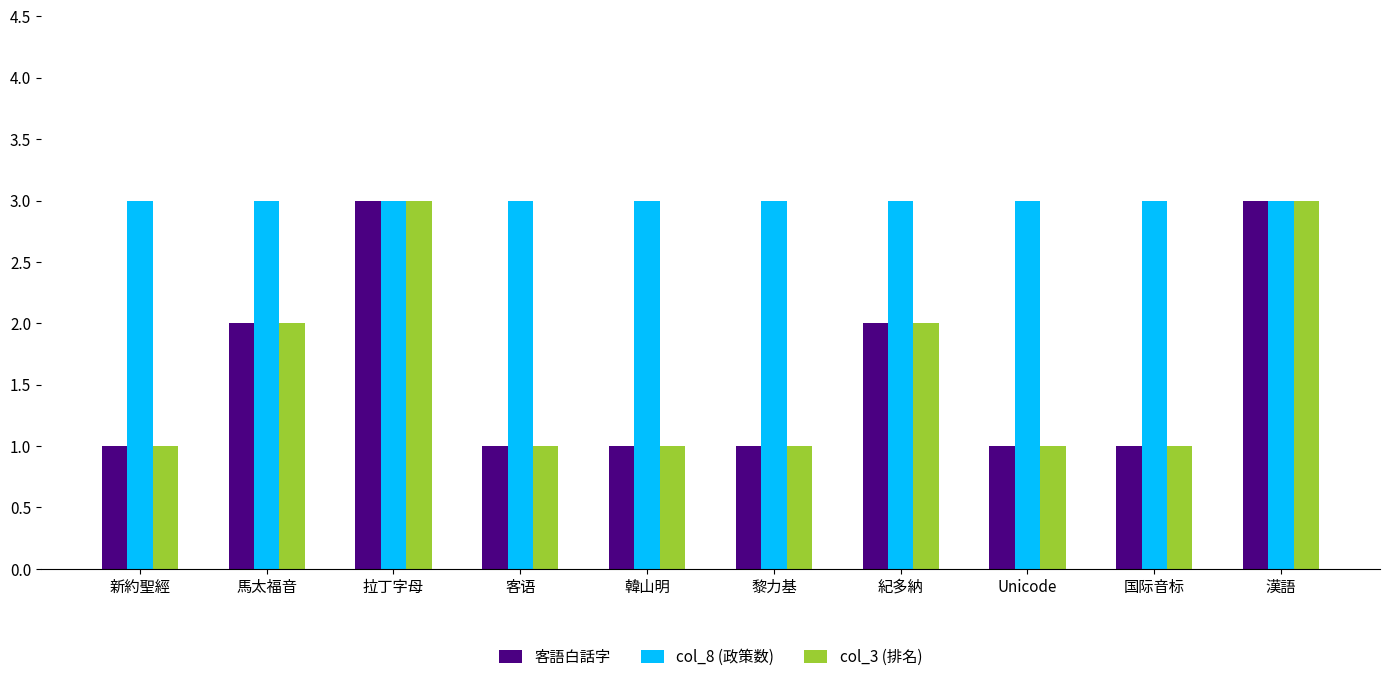

What are all the series names shown in the legend?

客語白話字, col_8 (政策数), col_3 (排名)